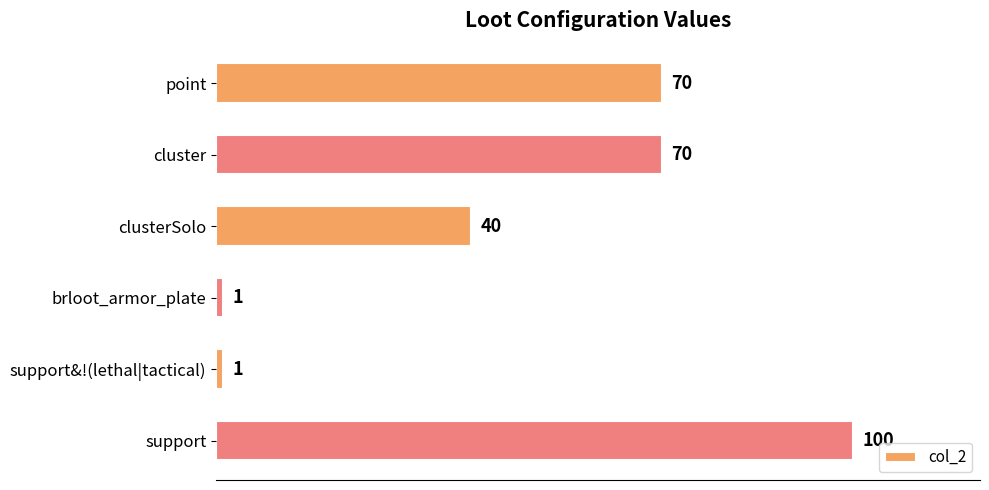

How many values are between 1 and 70?

5